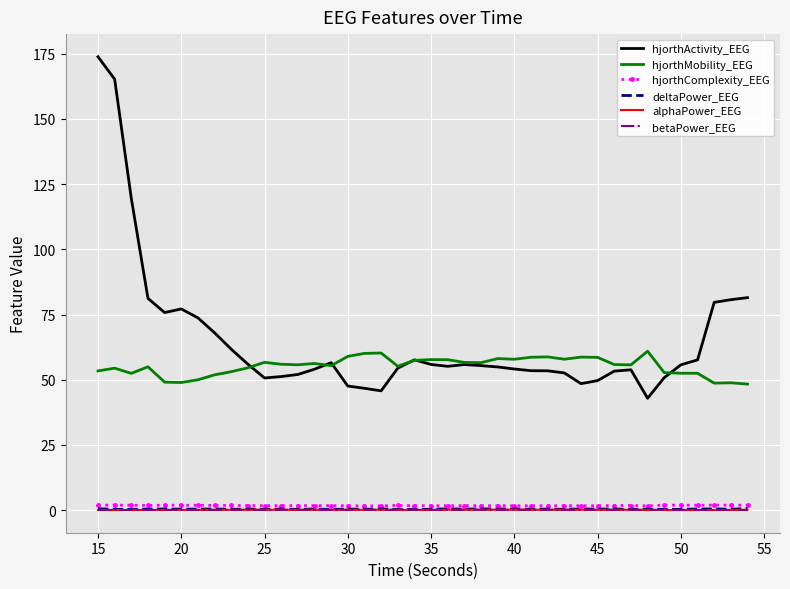

True or false: hjorthComplexity_EEG has more than 2 interior local peaks.

True